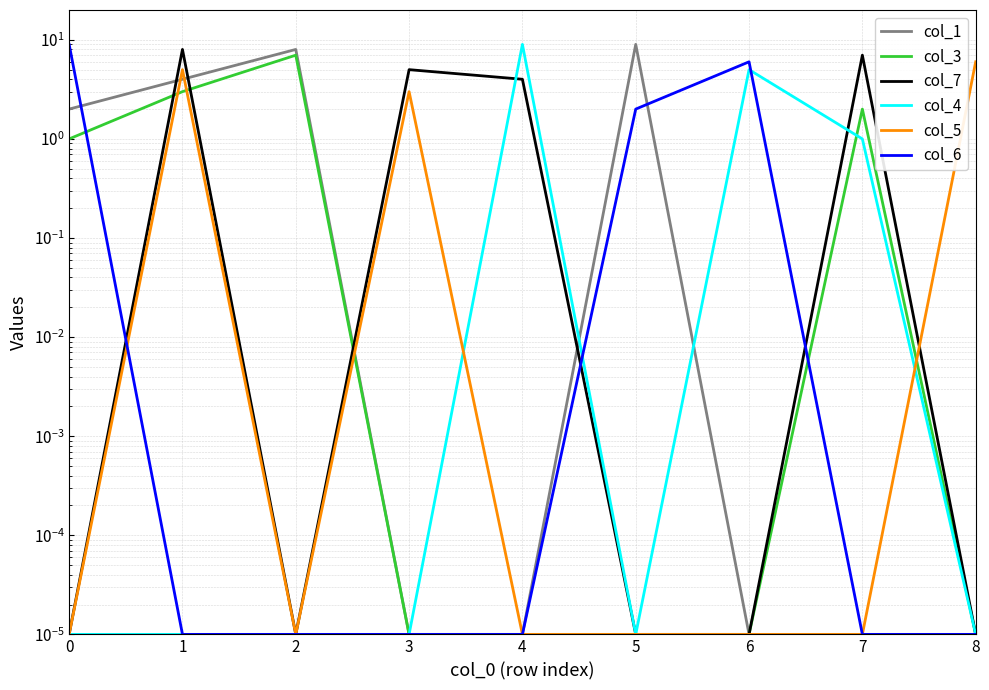

What is the difference between the maximum and minimum values in the col_5 series?

6.0